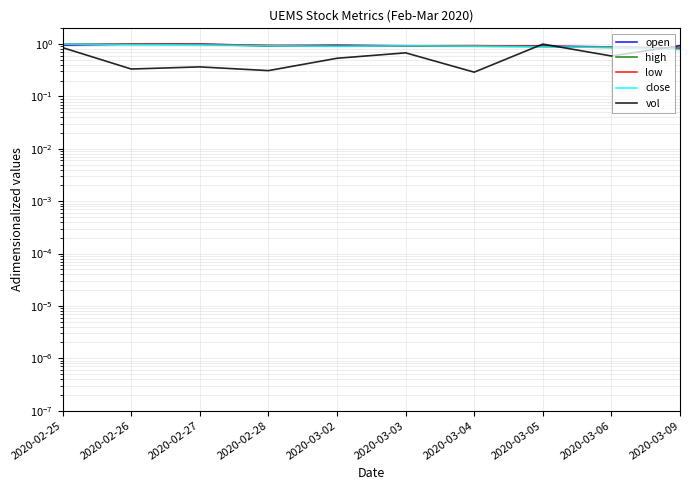

What are all the series names shown in the legend?

open, high, low, close, vol